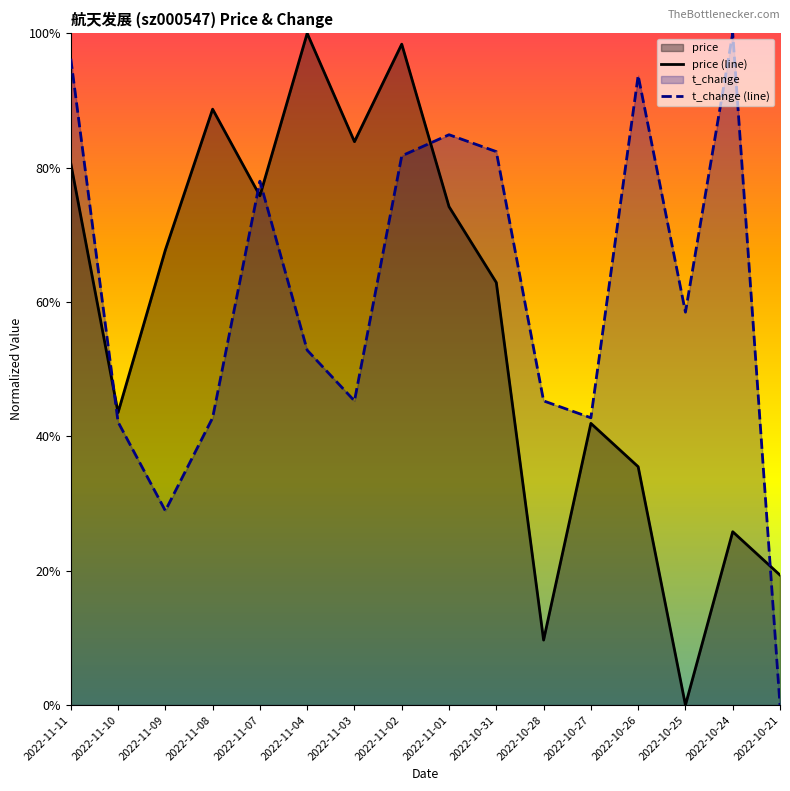

Does the chart display data point markers on the line(s)?

No